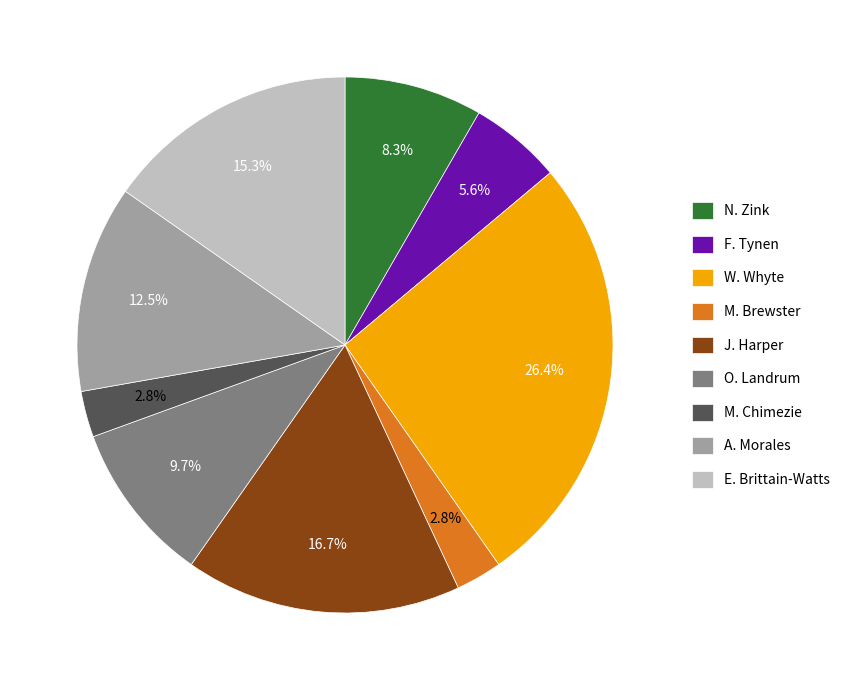

What percentage is the E. Brittain-Watts slice, to the nearest percent?

15%